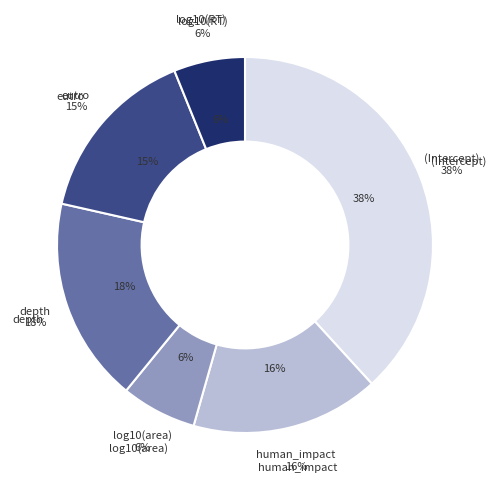

To the nearest percent, what is the combined percentage of human_impact and log10(area)?

23%